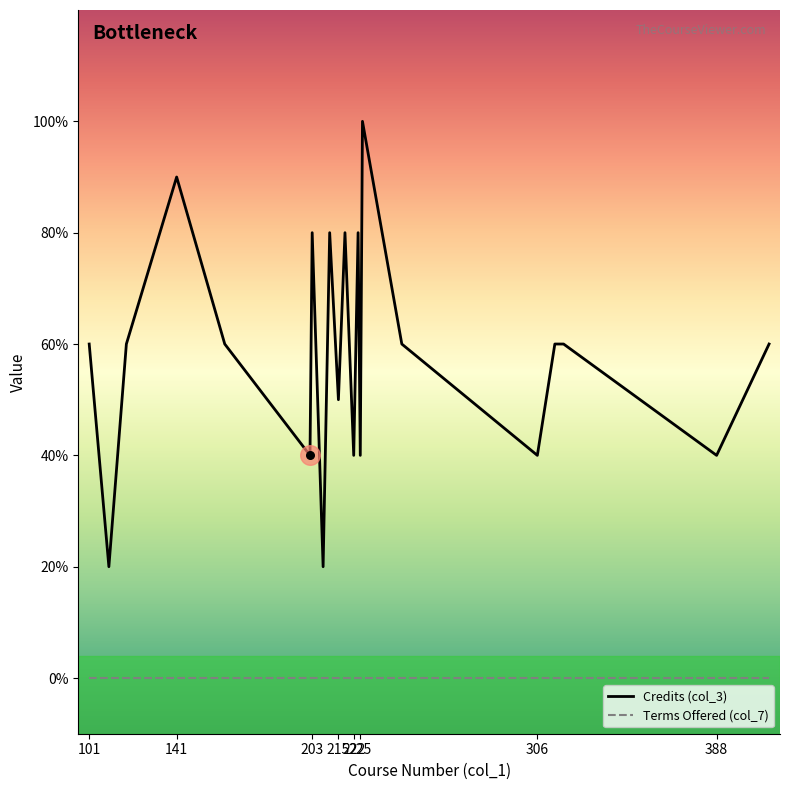

Which series has the largest total across all categories?

Credits (col_3)